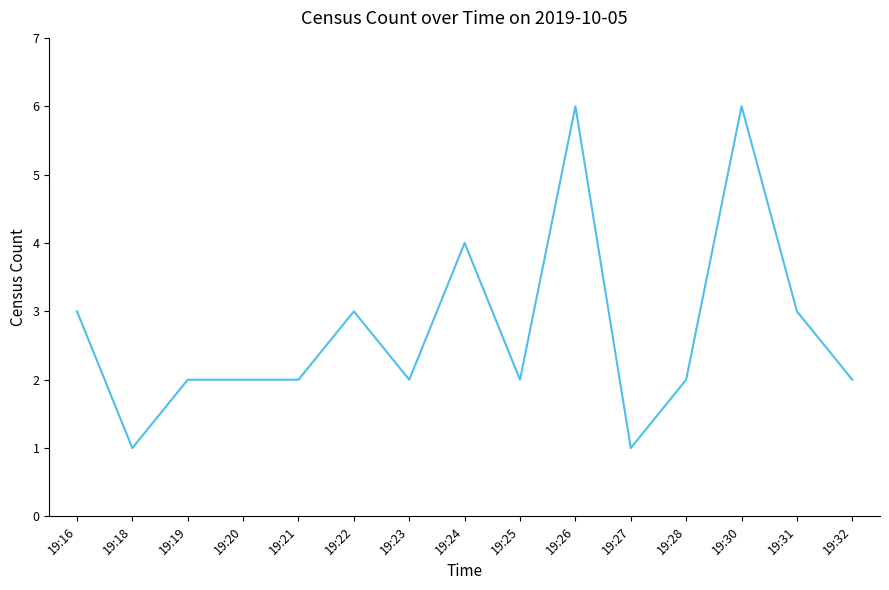

What is the maximum value shown in the chart?

6